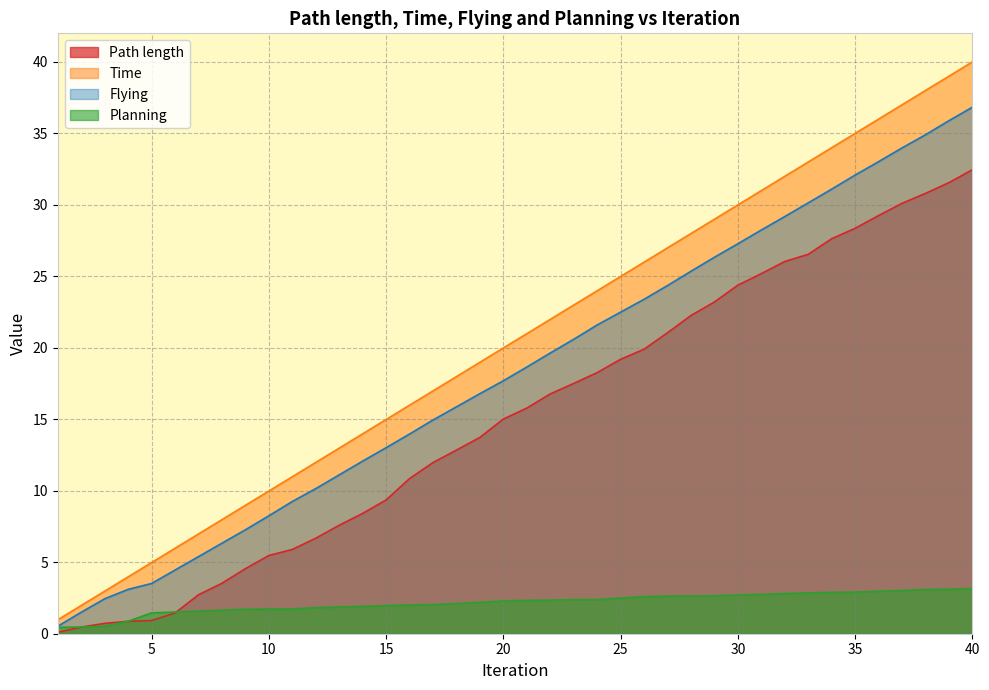

What is the average value of the Path length series?

15.2